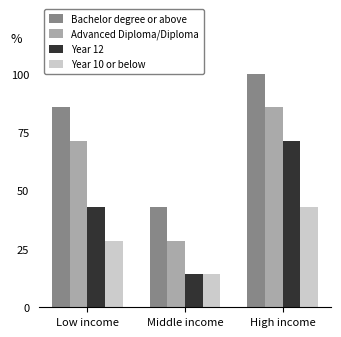

What are all the series names shown in the legend?

Bachelor degree or above, Advanced Diploma/Diploma, Year 12, Year 10 or below